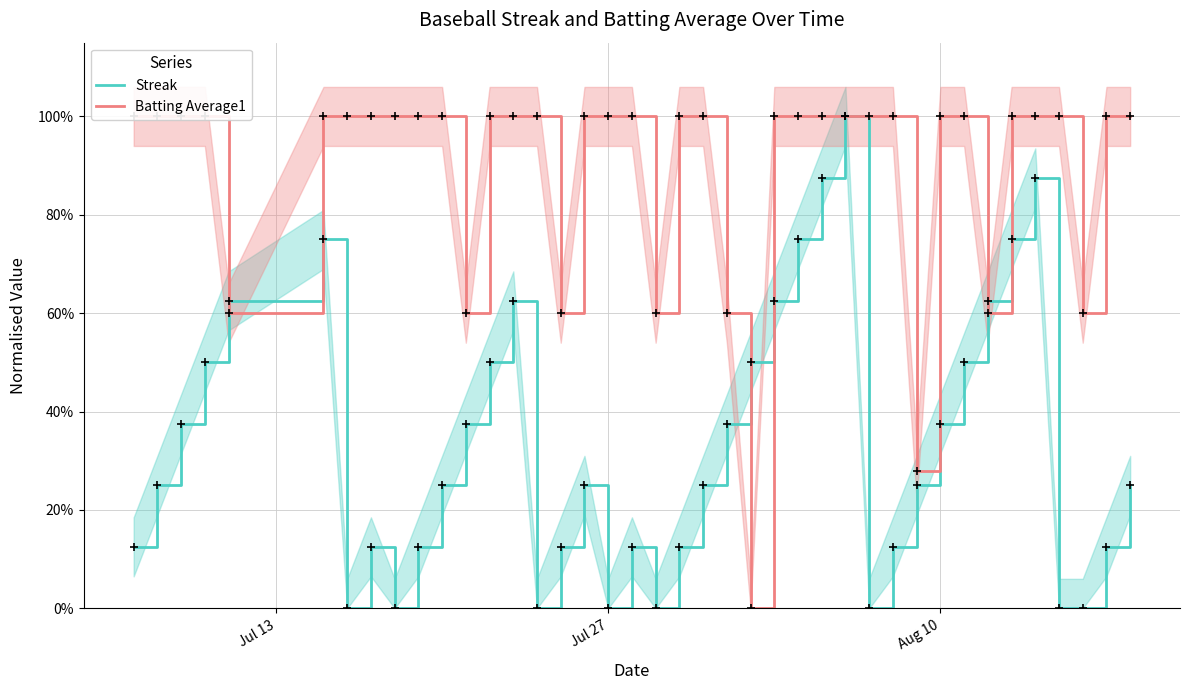

At how many categories does at least one series exceed 0?

40